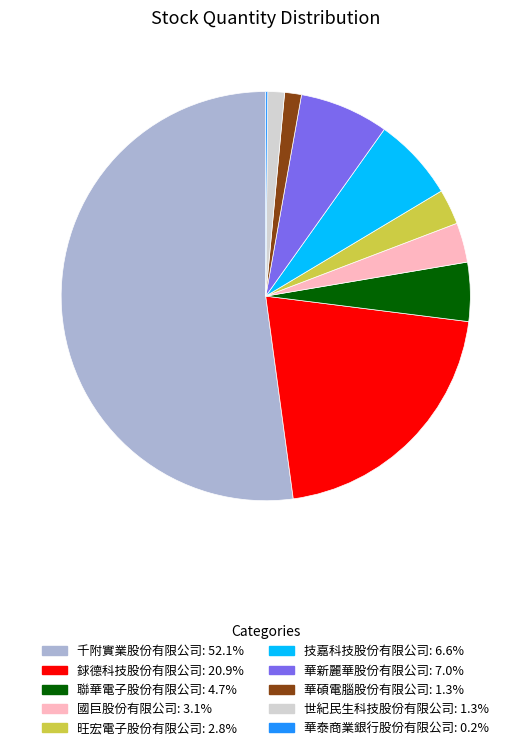

Which category has the biggest portion of the pie?

千附實業股份有限公司